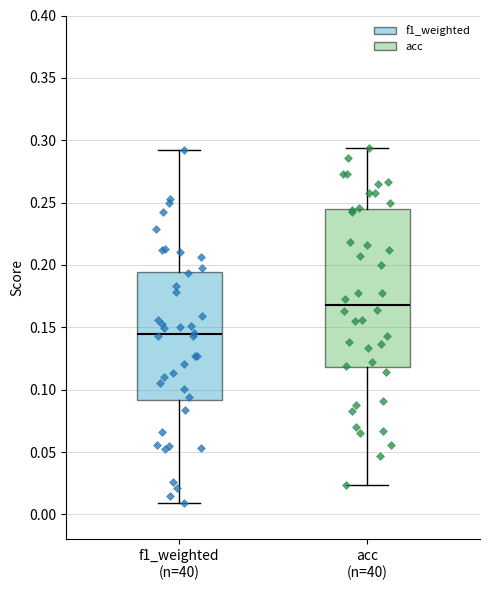

Which box is the tallest, from its lower edge to its upper edge?

acc (n=40)